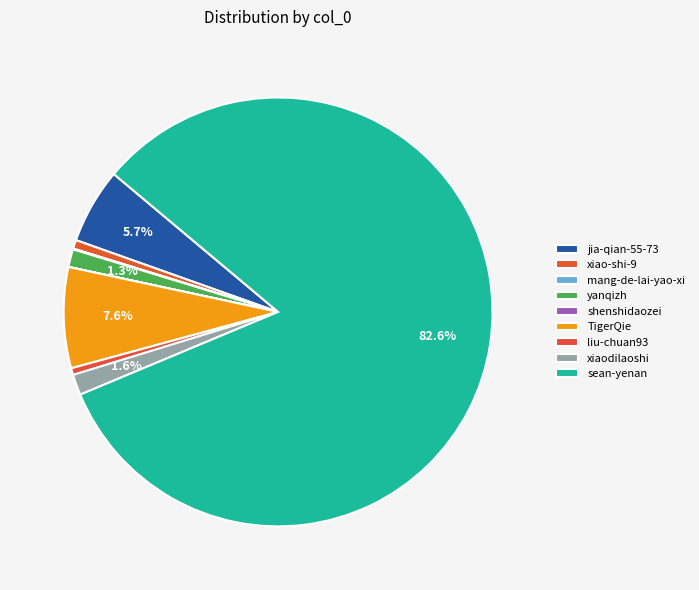

How many slices are in this pie chart?

9